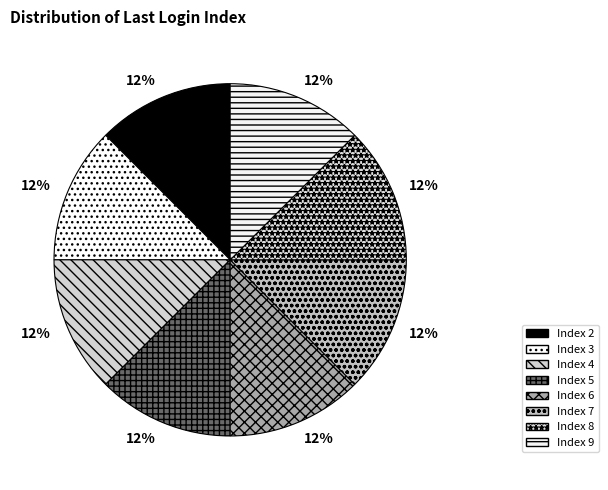

Is there a majority slice in this chart?

No